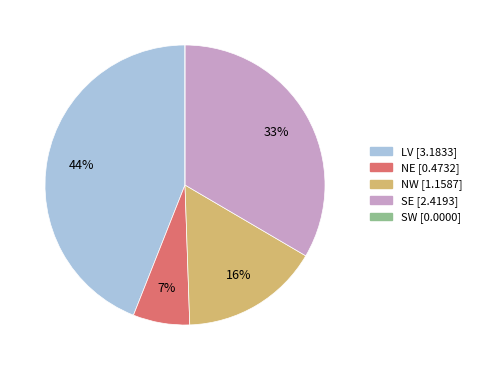

Is the sum of SE and LV greater than half?

Yes